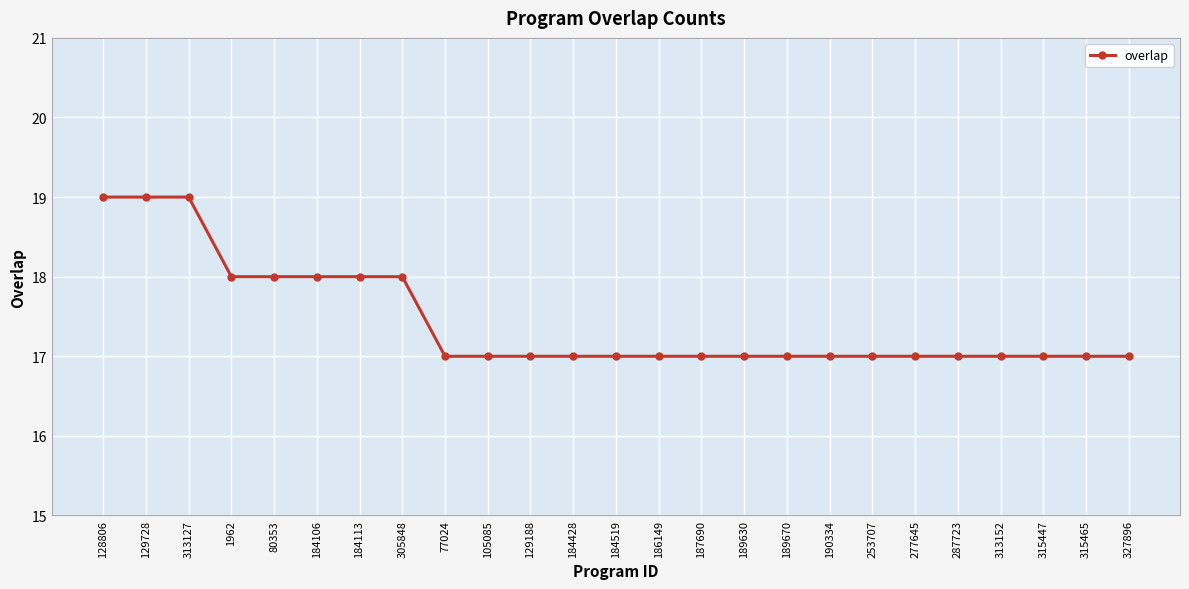

True or false: the data shows 29 at 315465.

False